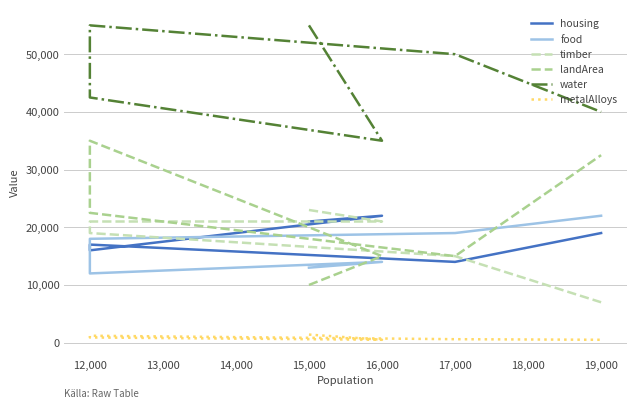

What is the sum of the metalAlloys values at 19,000 and 17,000?

1100